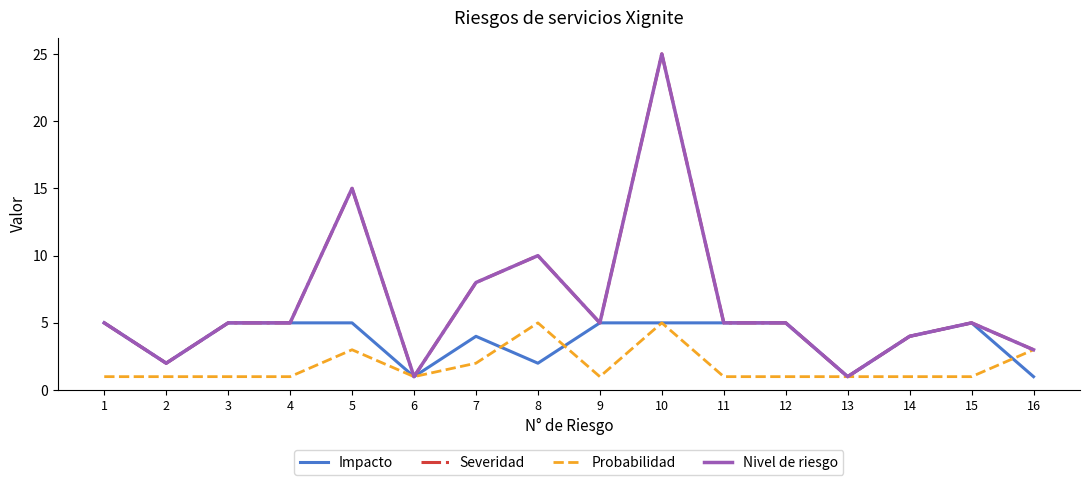

Does the chart have visible grid lines?

No